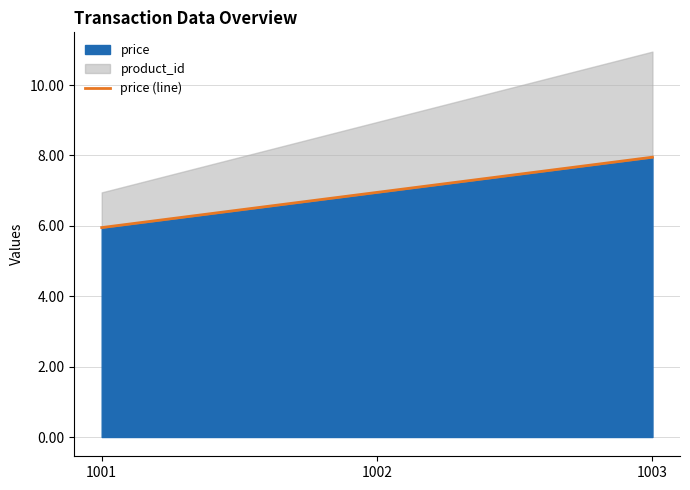

Between 1001 and 1003, which is larger?

1003